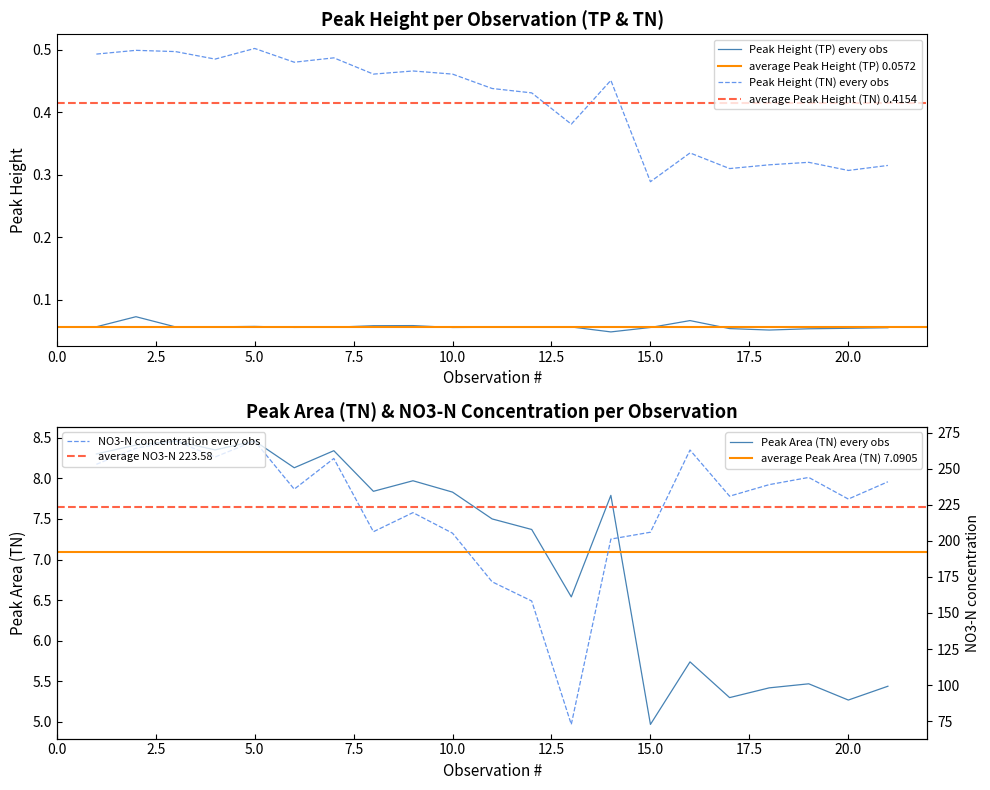

True or false: NO3-N concentration and Peak Height (TP) intersect in this chart.

False